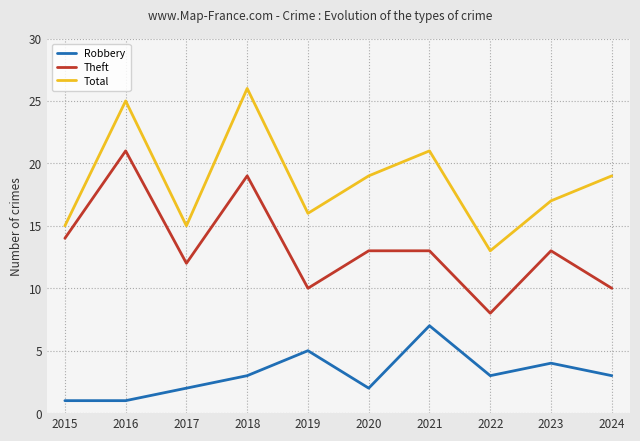

True or false: Theft and Total intersect in this chart.

False